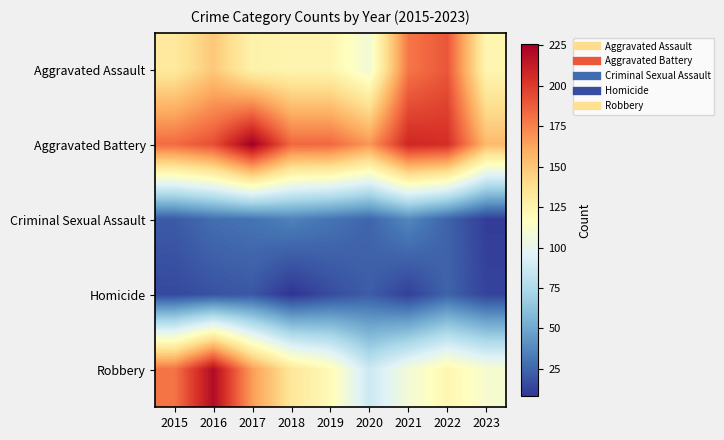

How many categories are shown in the chart?

9